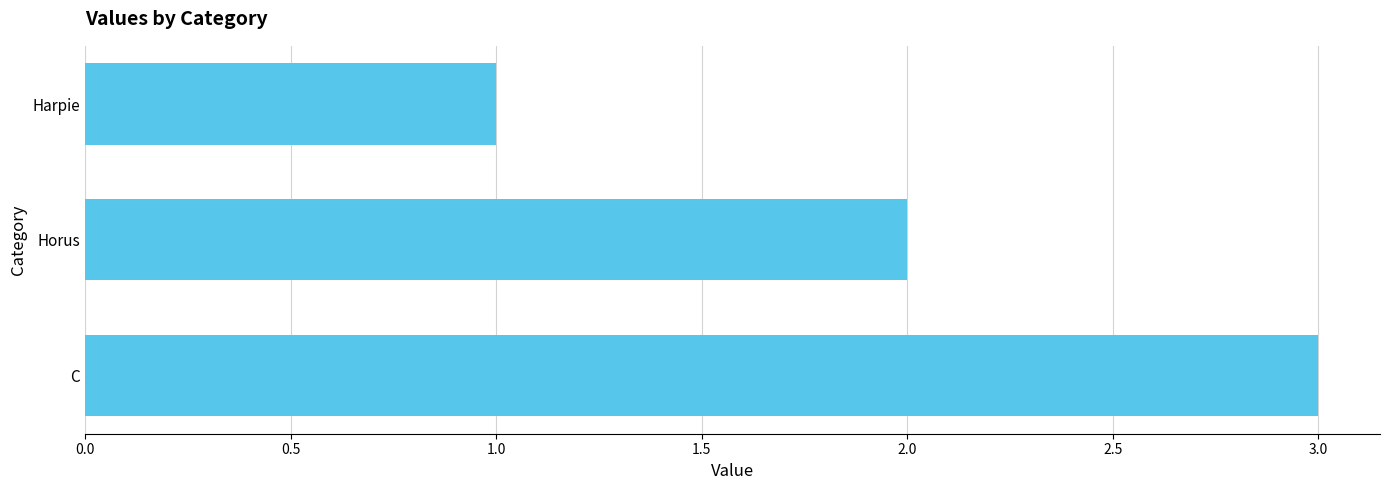

Does the chart contain stacked bars?

No